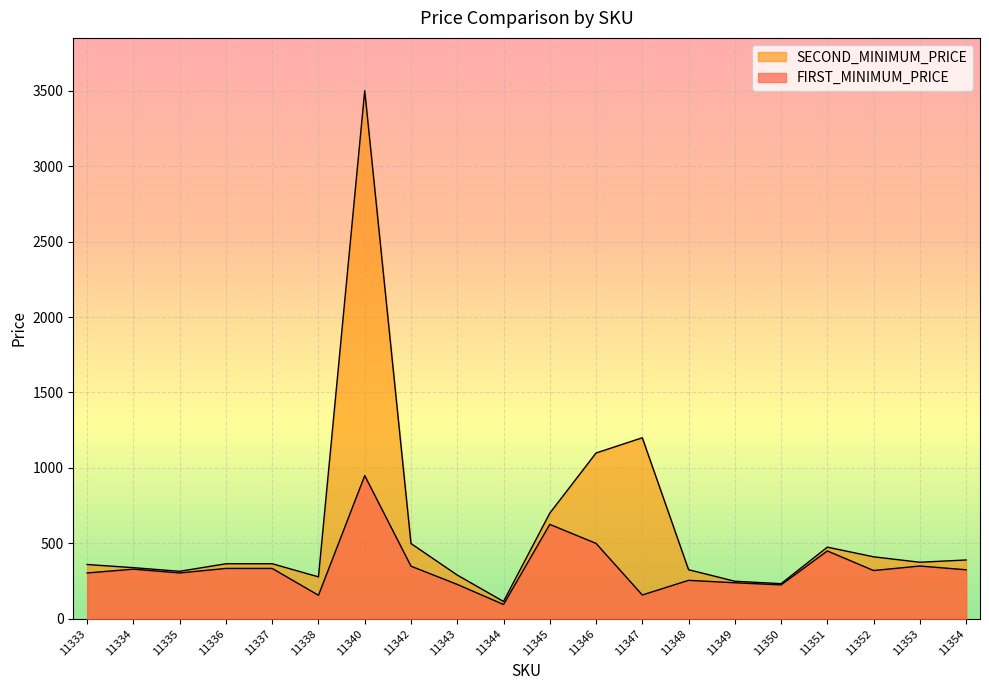

At which category does the chart reach its peak across all series?

11340